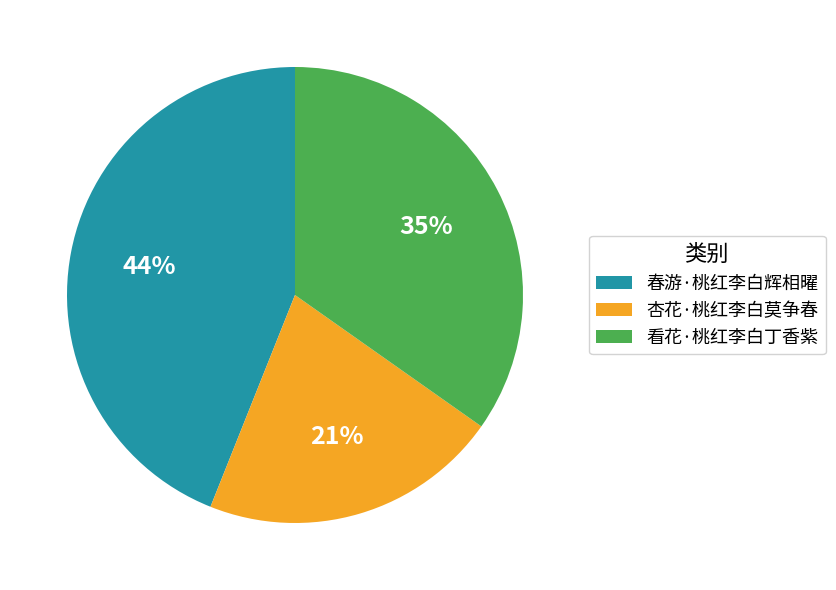

To the nearest percent, what is the average slice percentage?

33%